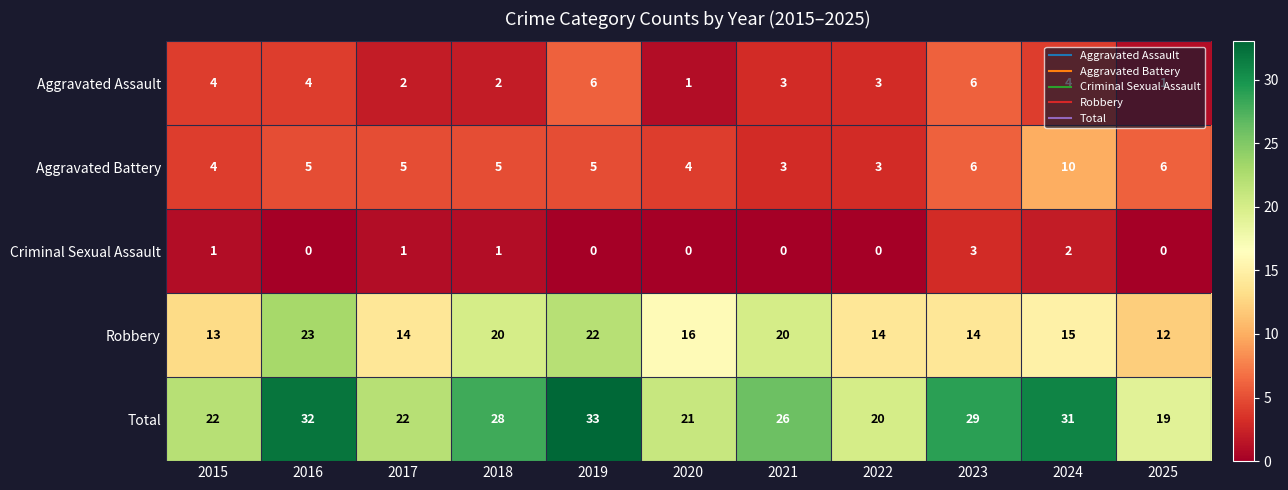

How many data points does each series have?

11